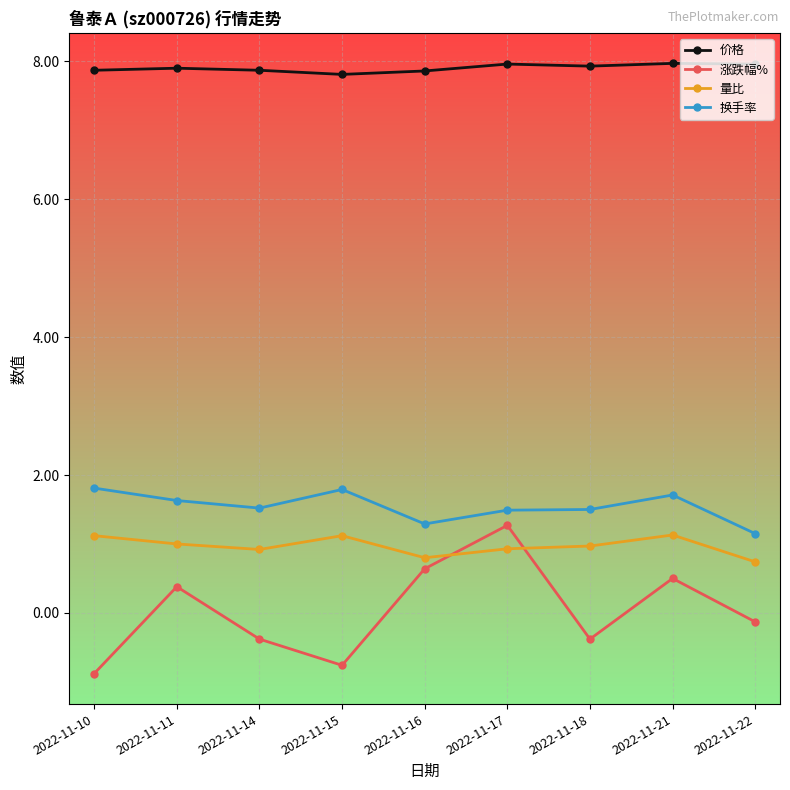

What is the sum of the 量比 values at 2022-11-16 and 2022-11-11?

1.8